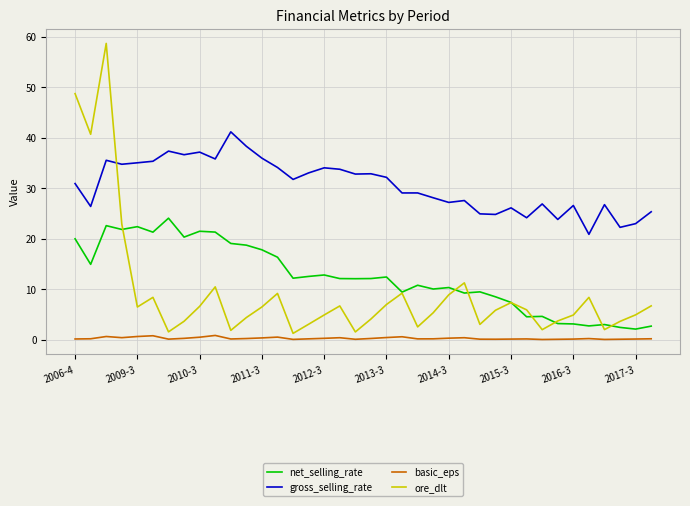

List the series in order of their peak value, highest first.

ore_dlt, gross_selling_rate, net_selling_rate, basic_eps